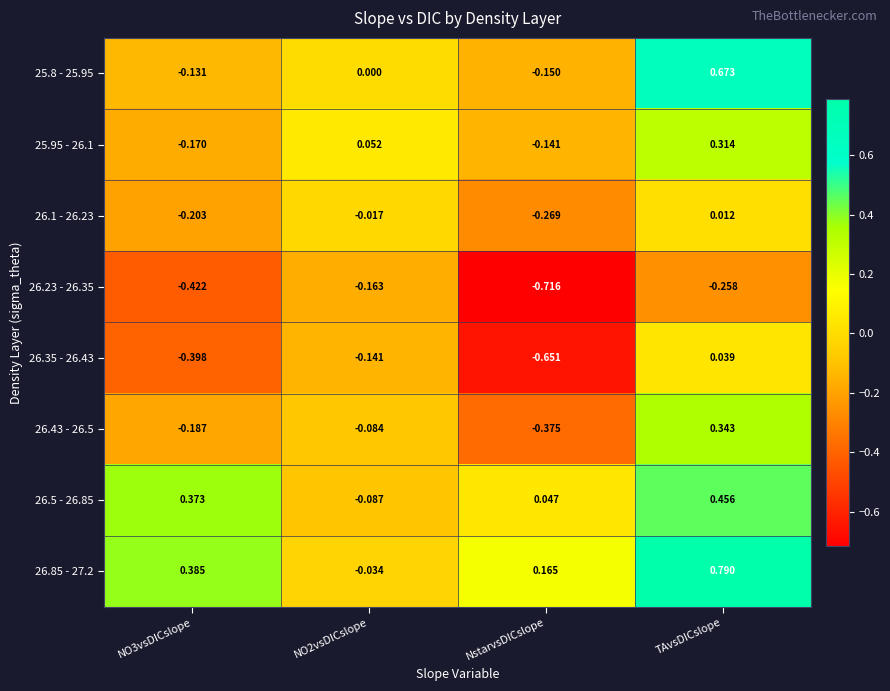

Count the number of categories in the chart.

4